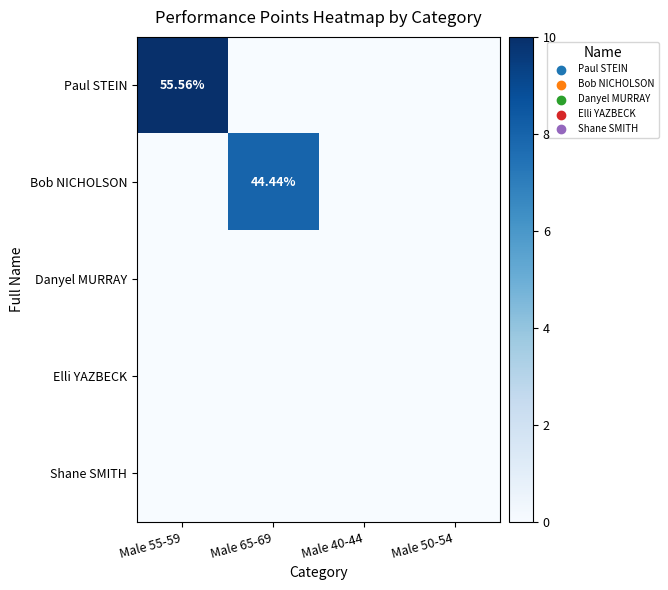

Rank the series by their maximum value, from lowest to highest.

Danyel MURRAY, Elli YAZBECK, Shane SMITH, Bob NICHOLSON, Paul STEIN